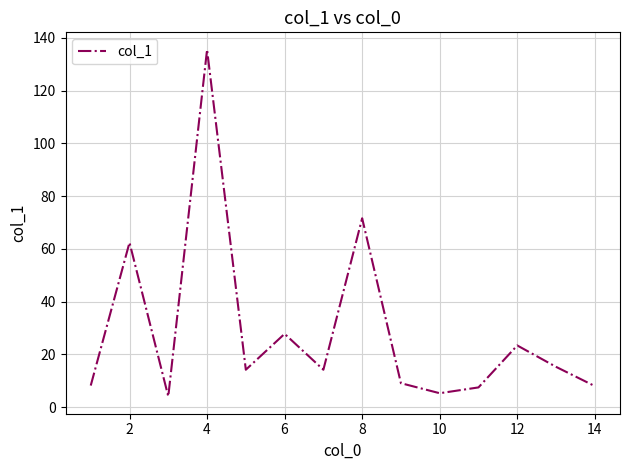

True or false: the data has more than 0 interior local peaks.

True